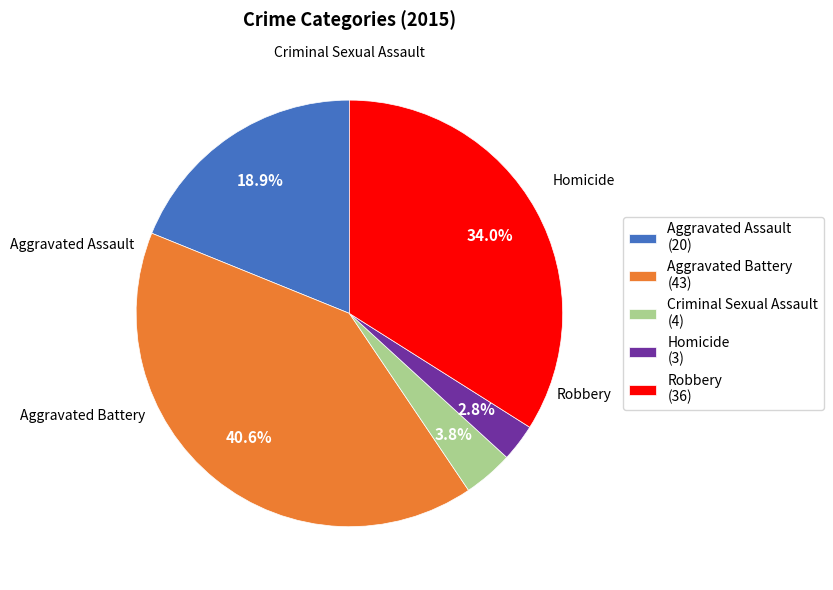

To the nearest percent, what portion does Aggravated Battery represent?

41%